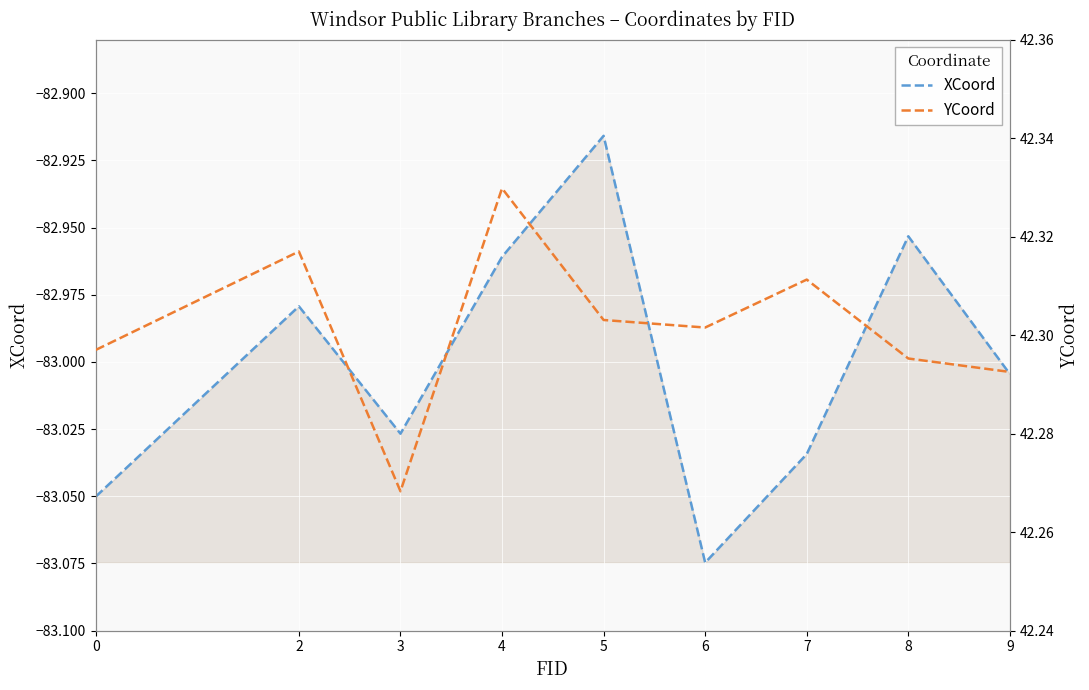

Rank the series by their maximum value, from lowest to highest.

XCoord, YCoord